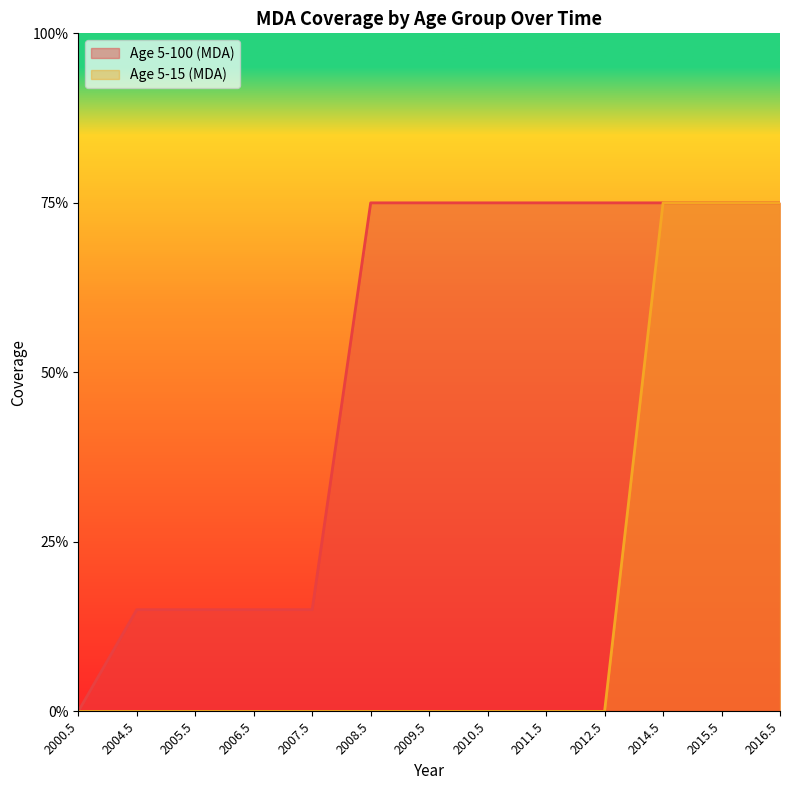

What is the greatest value displayed?

0.8